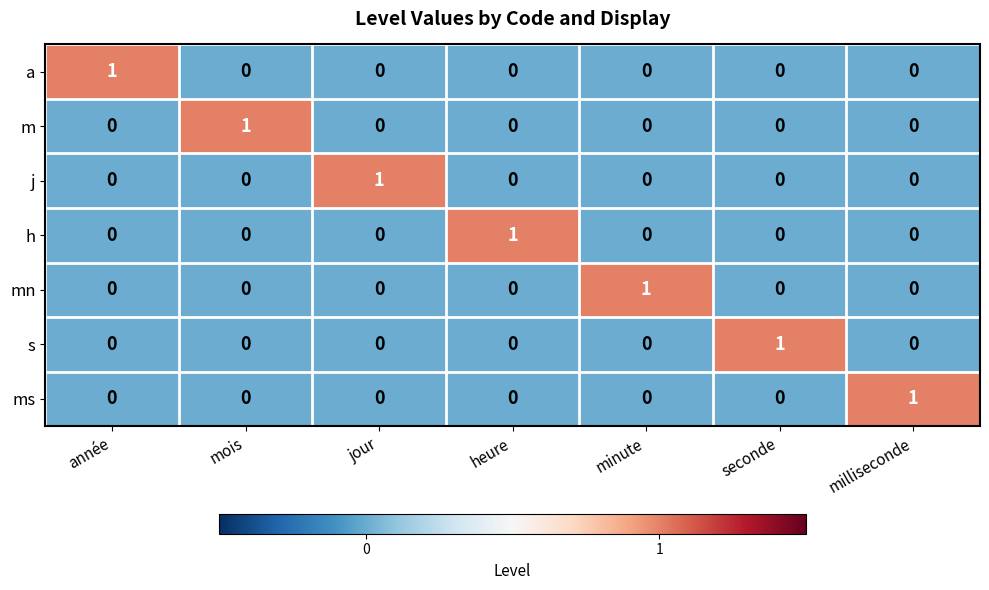

What is the maximum value shown in the chart?

1